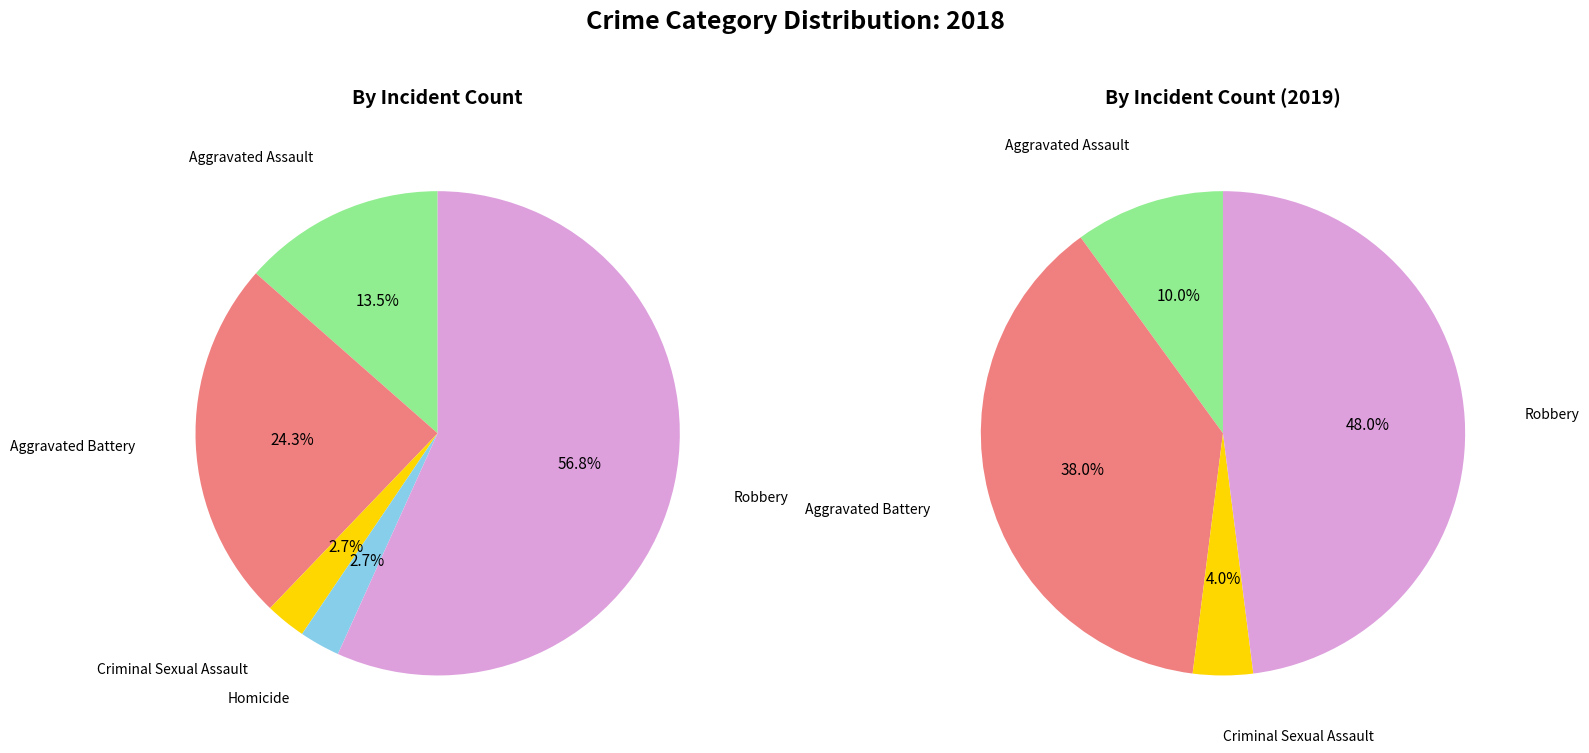

To the nearest percent, what percentage of the pie is Aggravated Battery?

24%